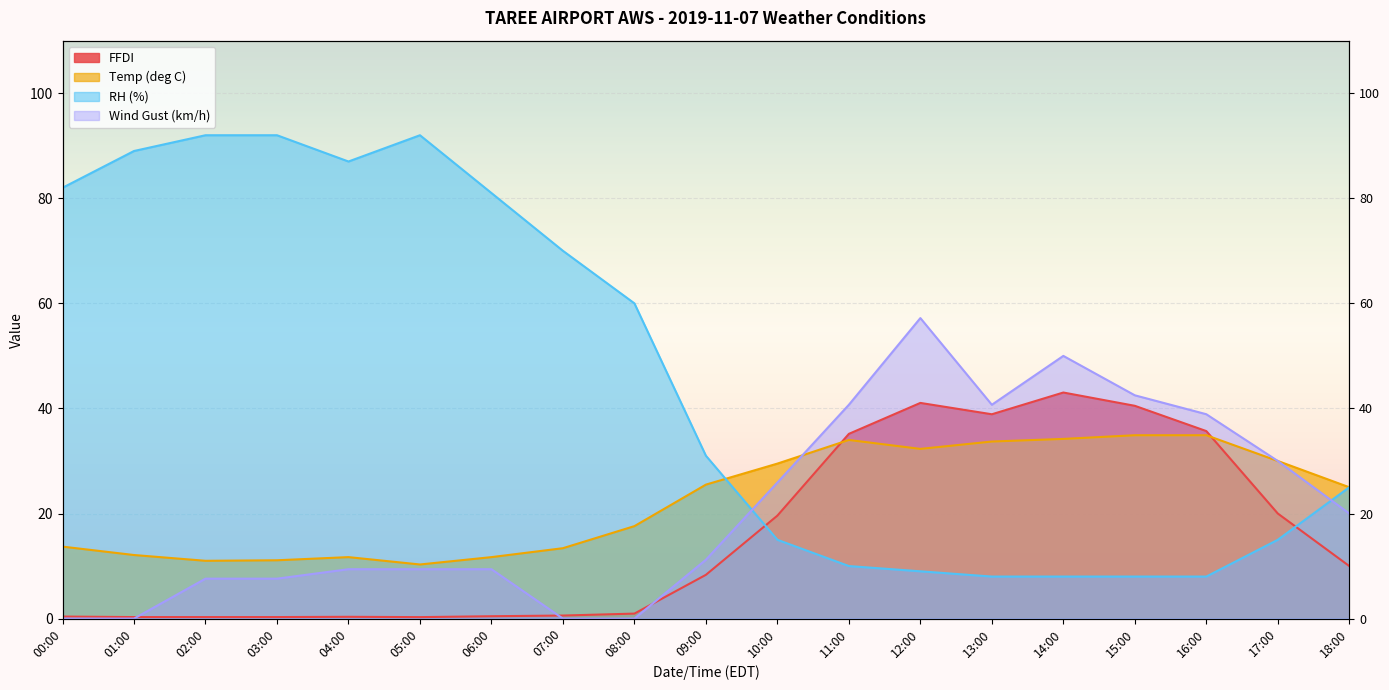

The RH (%) series shows 92.0 at 05:00. True or false?

True